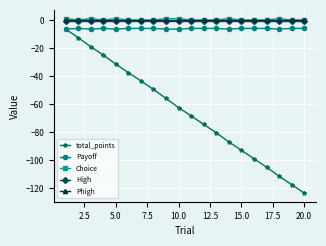

What is the minimum value for Payoff?

-6.5